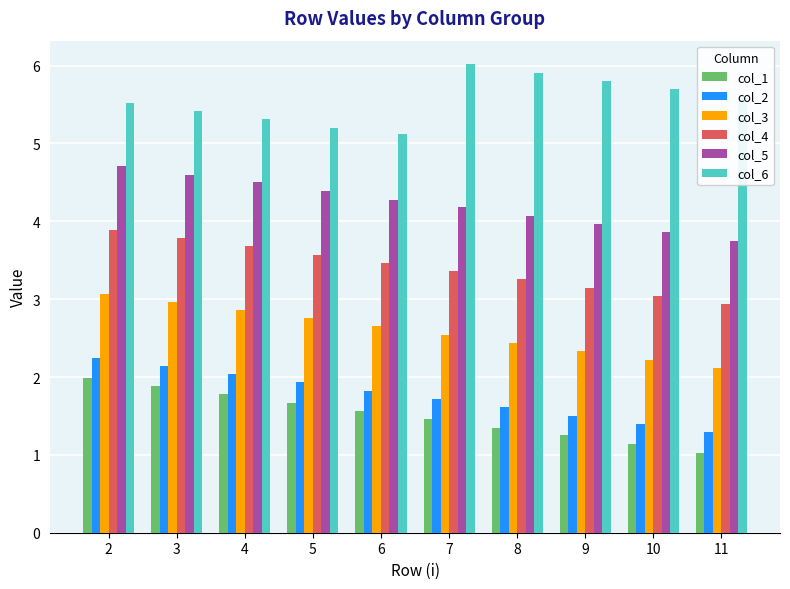

What is the spread (max minus min) of values at 8?

4.6